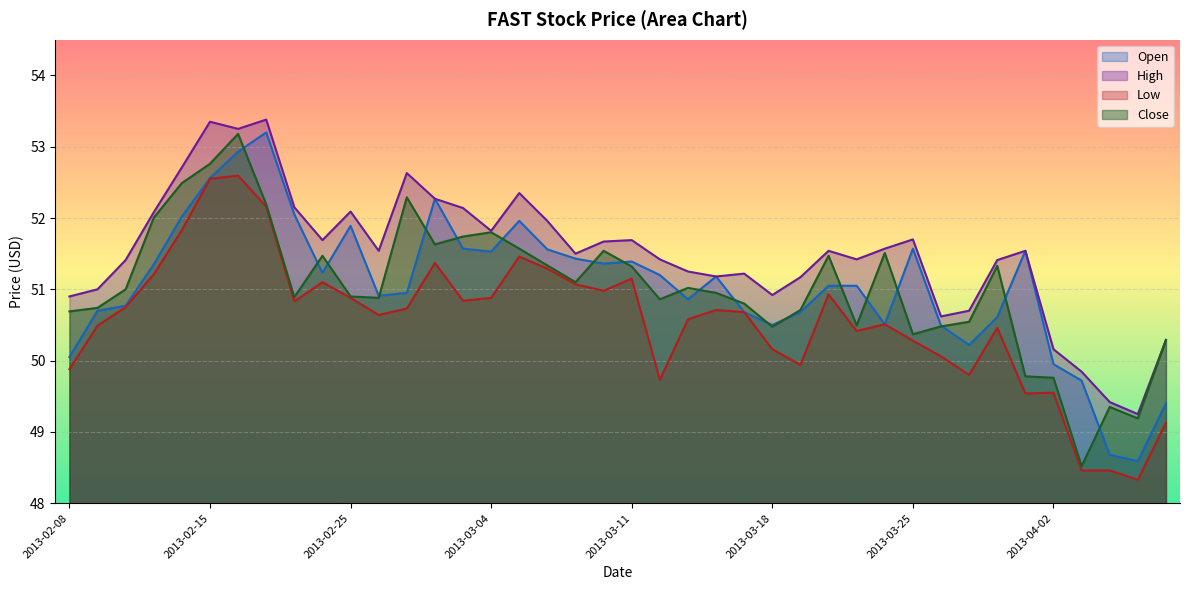

At which label is close closest to 50?

2013-04-01